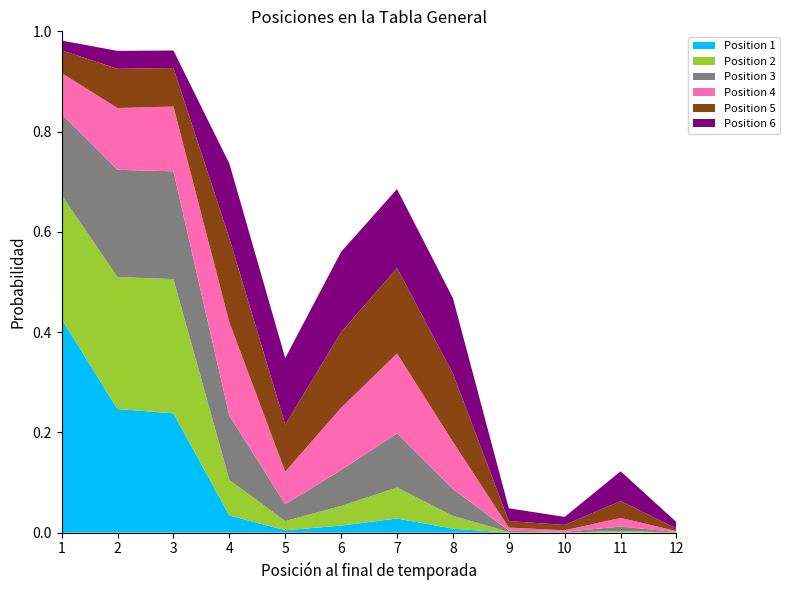

Reading left to right, extract all data points from this chart.

Position 1: 1=0.4	2=0.2	3=0.2	4=0.0	5=0.0	6=0.0	7=0.0	8=0.0	9=0.0	10=0.0	11=0.0	12=0.0
Position 2: 1=0.2	2=0.3	3=0.3	4=0.1	5=0.0	6=0.0	7=0.1	8=0.0	9=0.0	10=0.0	11=0.0	12=0.0
Position 3: 1=0.2	2=0.2	3=0.2	4=0.1	5=0.0	6=0.1	7=0.1	8=0.1	9=0.0	10=0.0	11=0.0	12=0.0
Position 4: 1=0.1	2=0.1	3=0.1	4=0.2	5=0.1	6=0.1	7=0.2	8=0.1	9=0.0	10=0.0	11=0.0	12=0.0
Position 5: 1=0.0	2=0.1	3=0.1	4=0.2	5=0.1	6=0.2	7=0.2	8=0.1	9=0.0	10=0.0	11=0.0	12=0.0
Position 6: 1=0.0	2=0.0	3=0.0	4=0.1	5=0.1	6=0.2	7=0.2	8=0.2	9=0.0	10=0.0	11=0.1	12=0.0